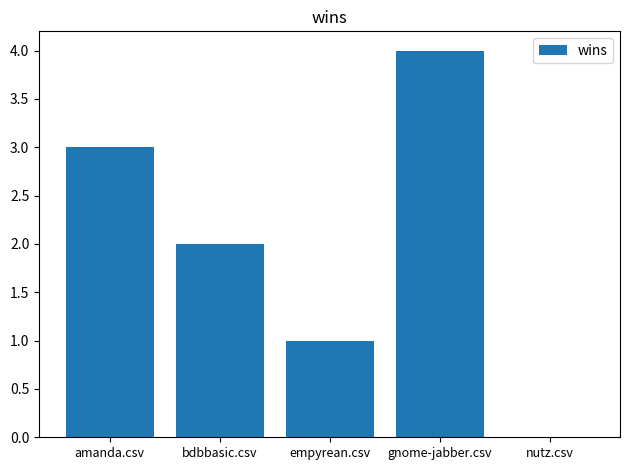

How many distinct data groups are displayed?

1